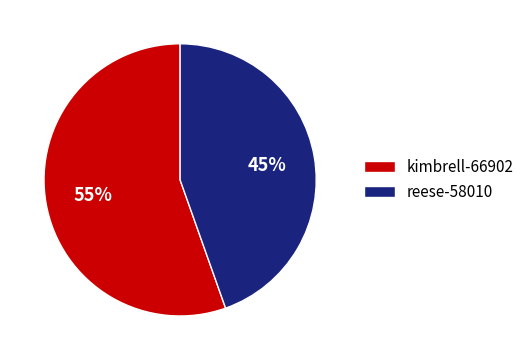

Is it true that kimbrell-66902 is 55% of the pie?

True